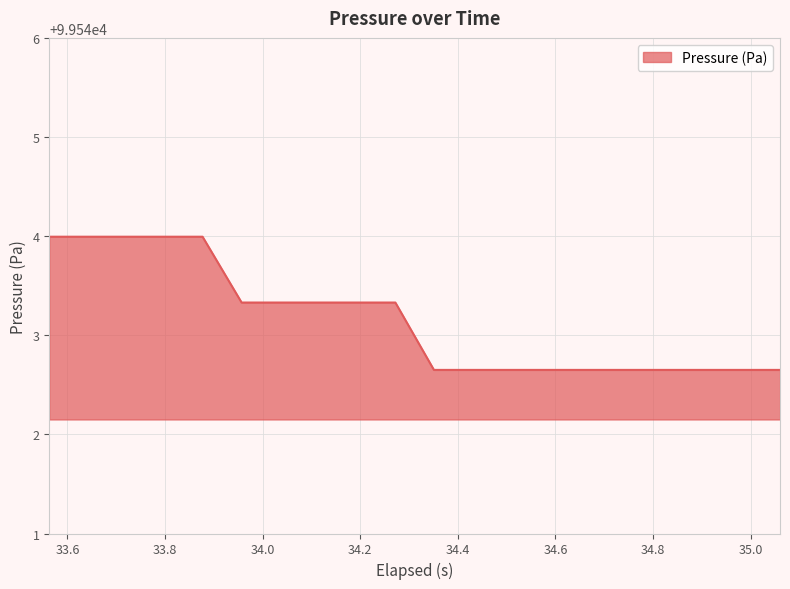

Count the values in the range 99542 to 99543.

10